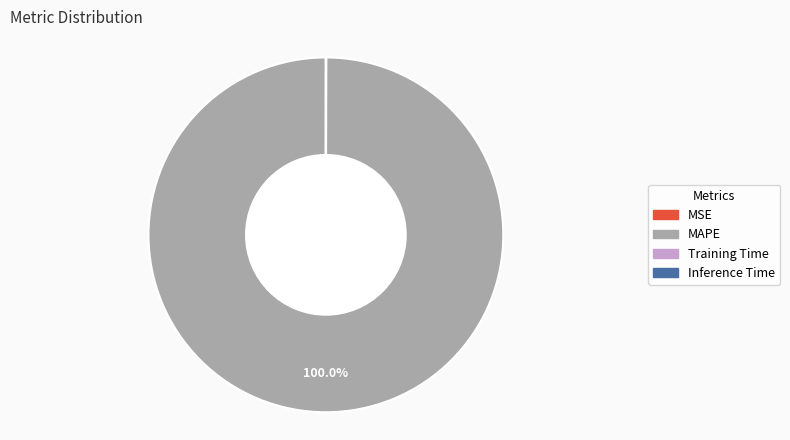

What is the majority slice?

MAPE